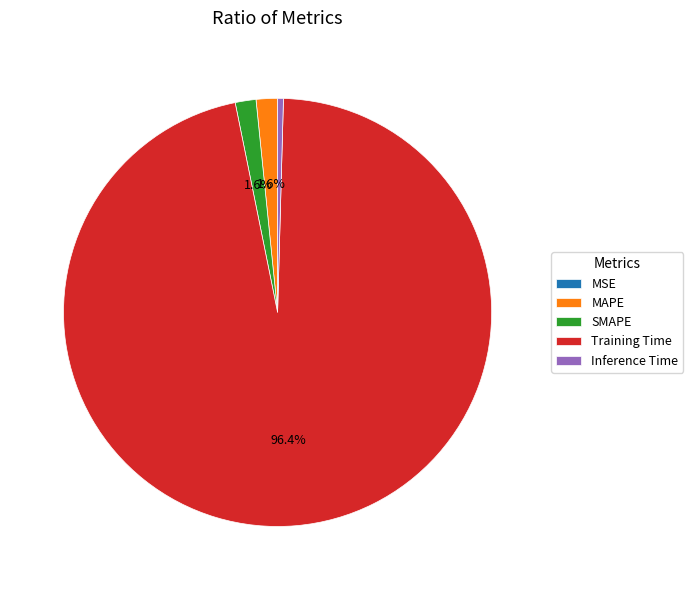

What portion of the pie excludes SMAPE?

98.4%